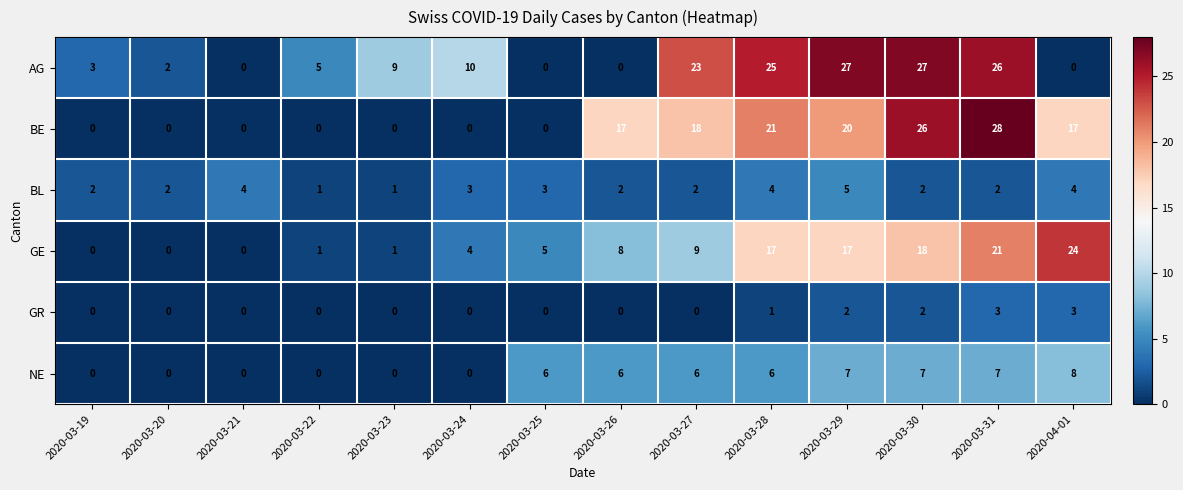

What is the spread (max minus min) of values at 2020-03-31?

26